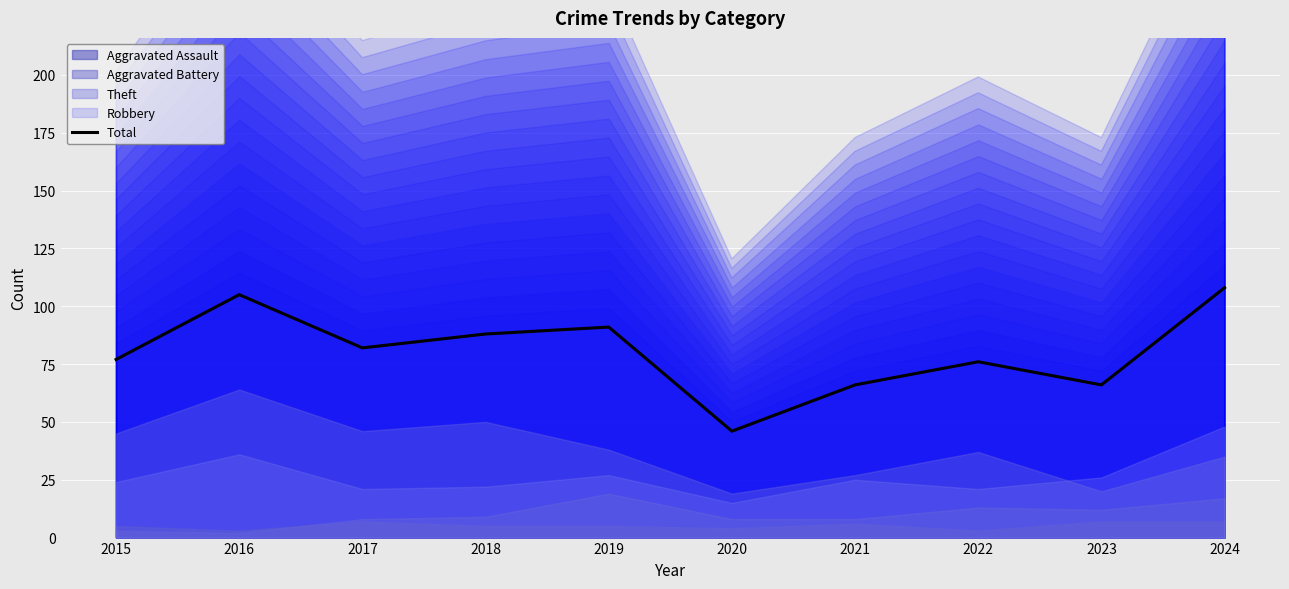

What is the value of the 8th point from the left?

76